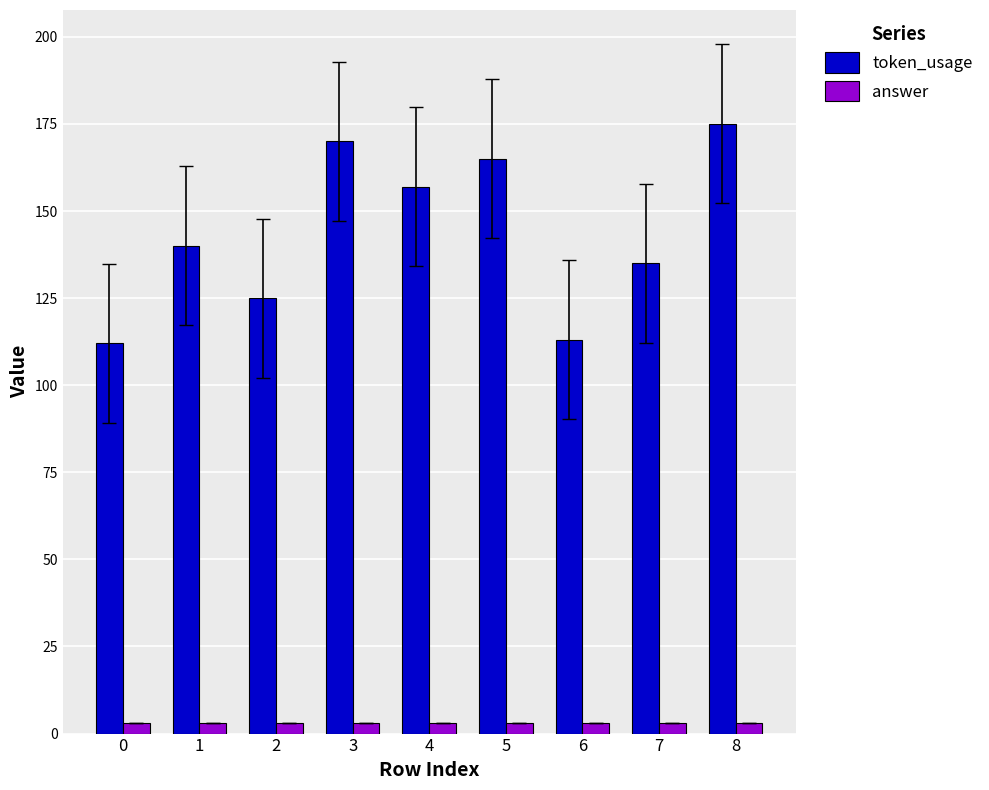

Reading left to right, list all the values displayed in this chart.

token_usage: 0=112	1=140	2=125	3=170	4=157	5=165	6=113	7=135	8=175
answer: 0=3	1=3	2=3	3=3	4=3	5=3	6=3	7=3	8=3